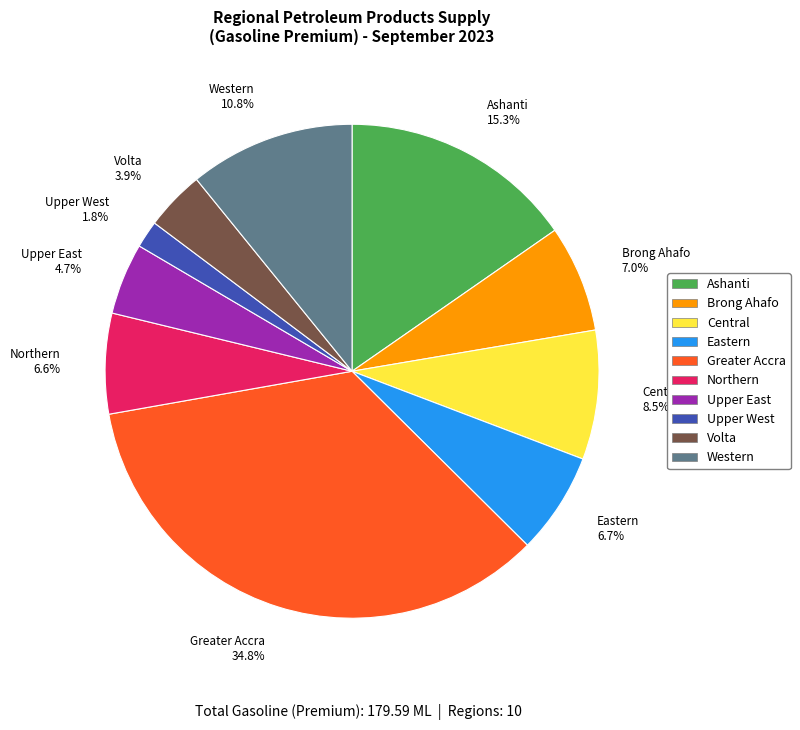

What is the ratio of the value at Upper East 4.7% to the value at Upper West 1.8%?

2.6